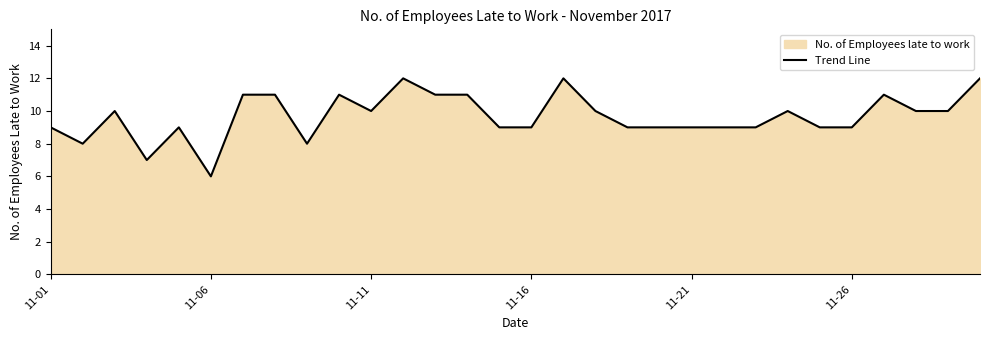

Reading right to left, transcribe all the data shown in this chart.

12	10	10	11	9	9	10	9	9	9	9	9	10	12	9	9	11	11	12	10	11	8	11	11	6	9	7	10	8	9